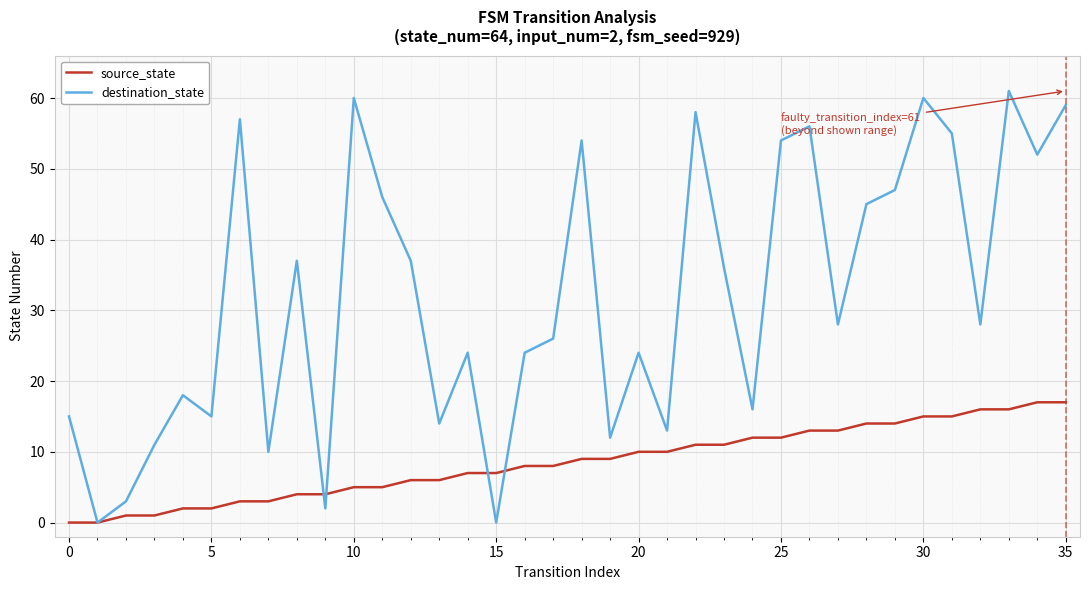

Which series has the widest spread of values?

destination_state